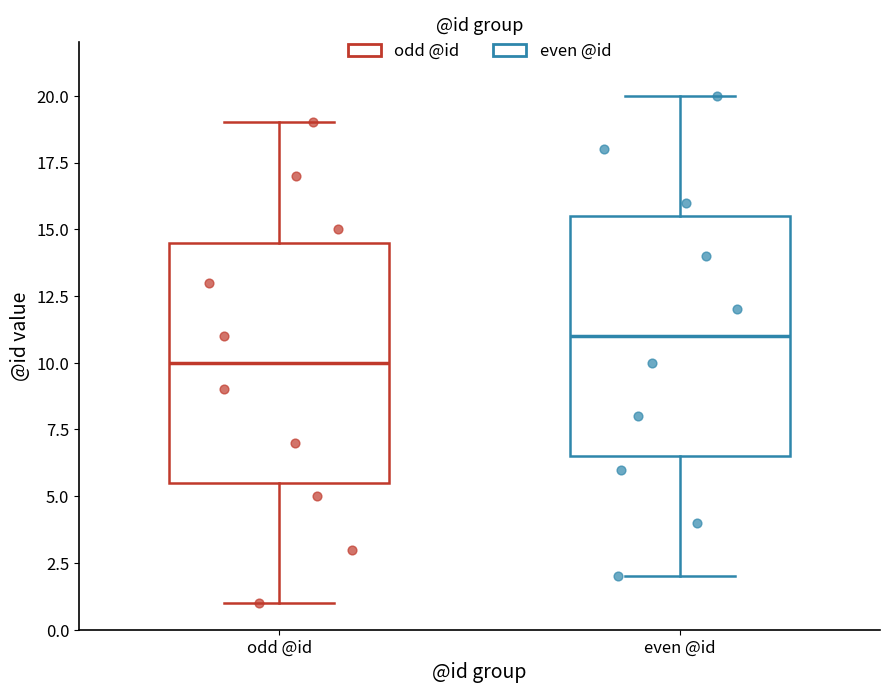

Which box has the lowest median line?

odd @id